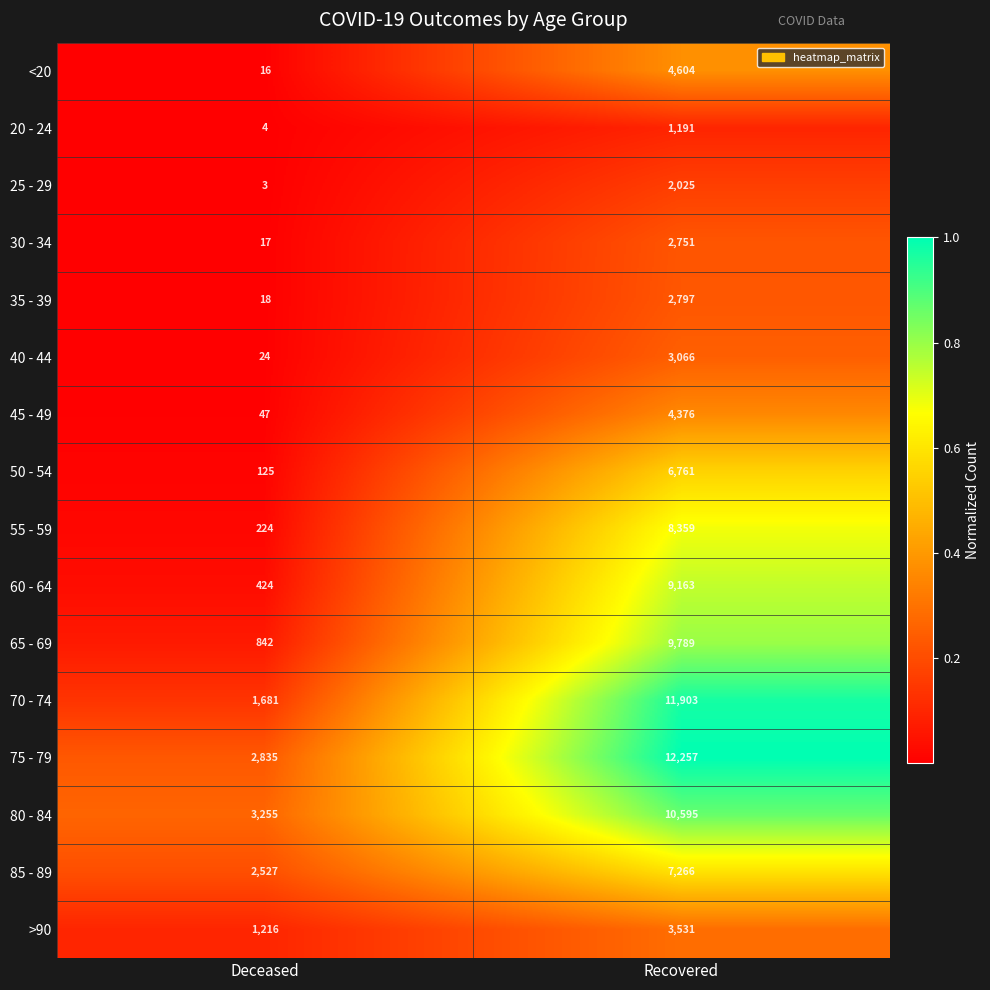

What is the greatest value displayed?

12257